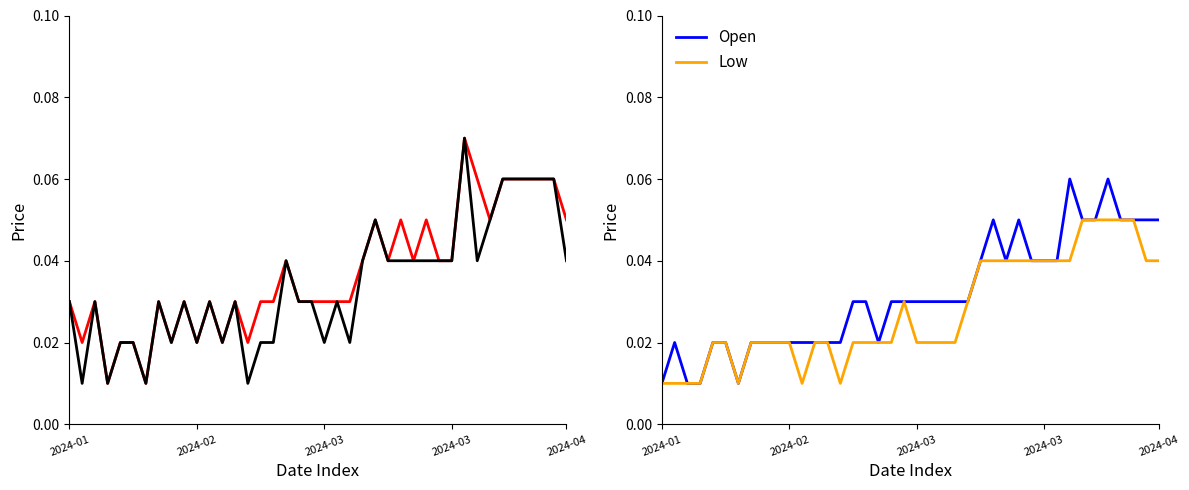

In Close, how many points are higher than both neighbors (excluding endpoints)?

9